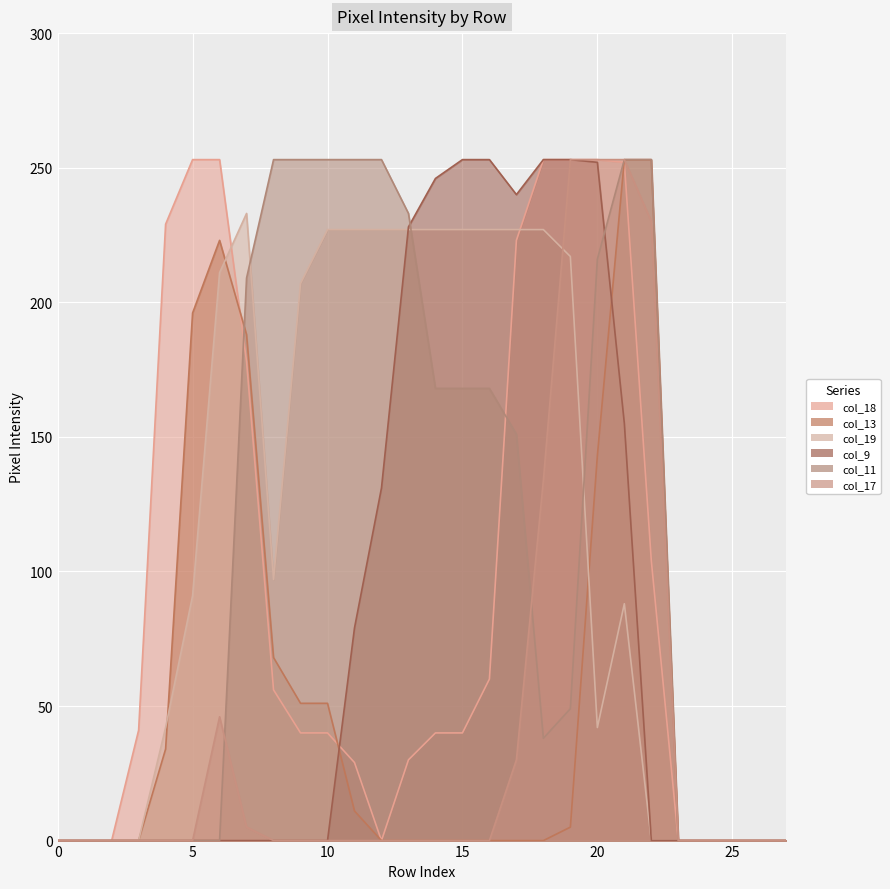

What is the average value of the col_18 series?

94